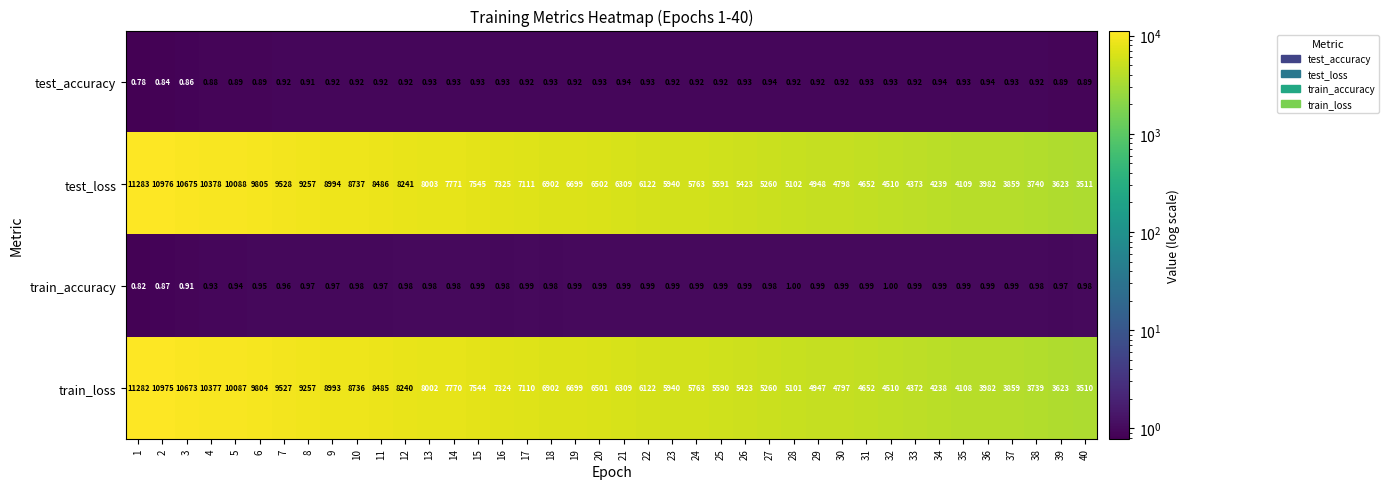

At which category is the sum across all series the highest?

1